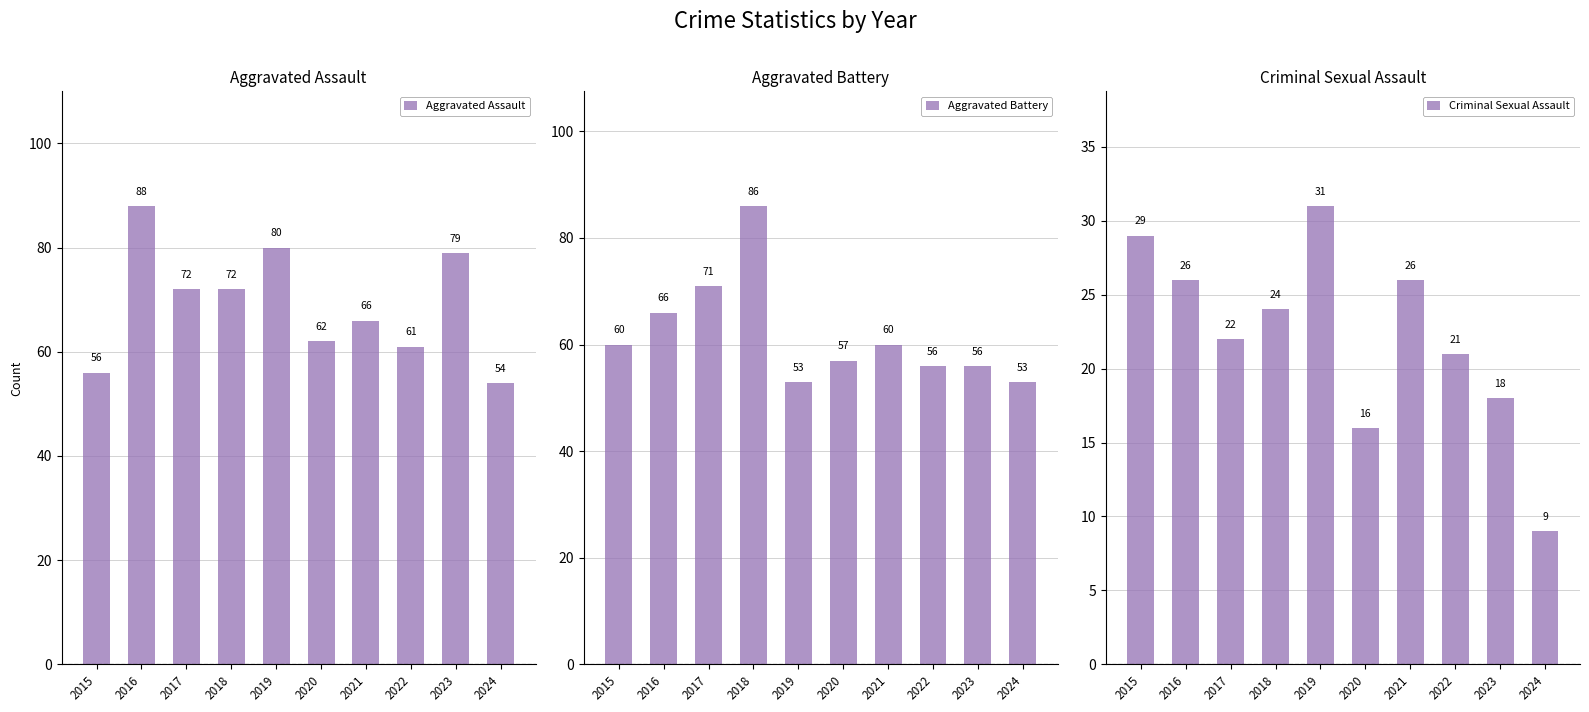

How many groups of bars are there?

10